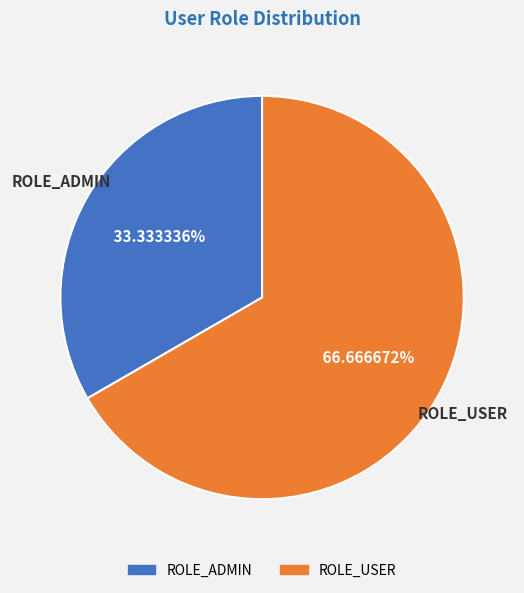

What is the ratio of the value at ROLE_USER to the value at ROLE_ADMIN?

2.0